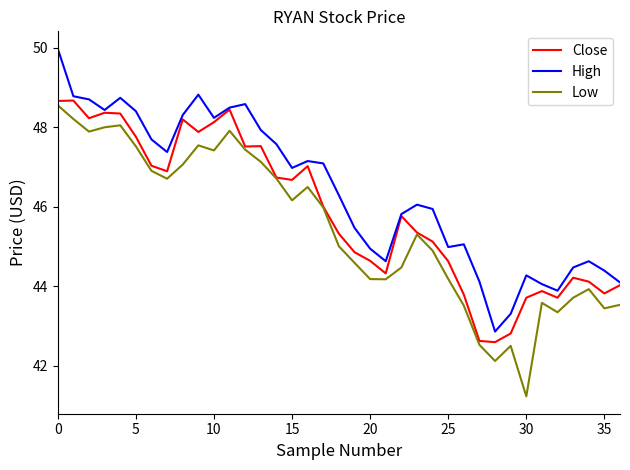

What is the lowest value of the Close series?

42.6